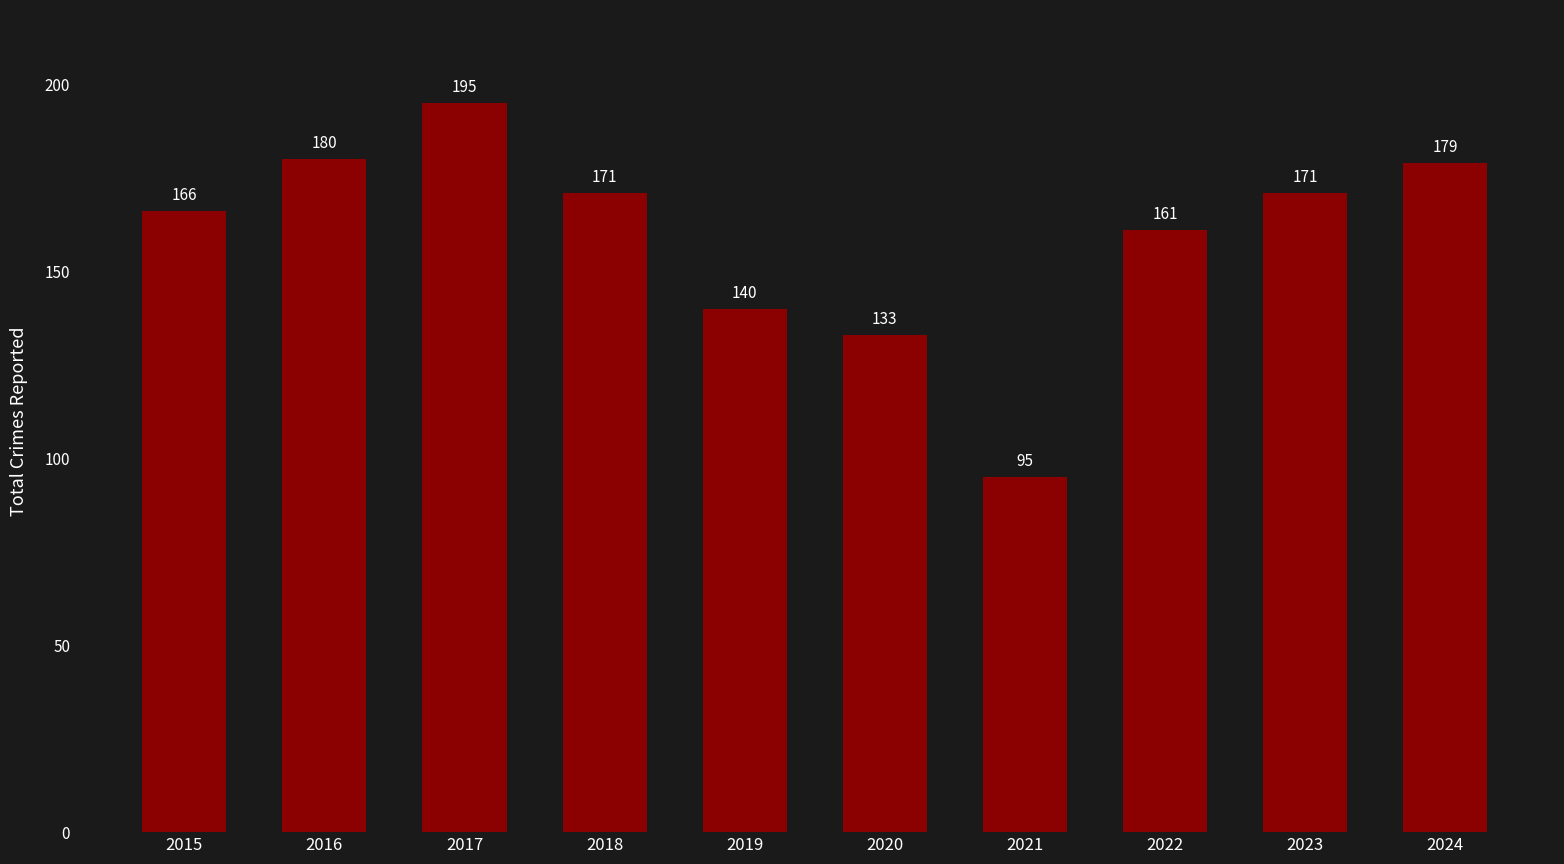

What is the maximum value shown in the chart?

195